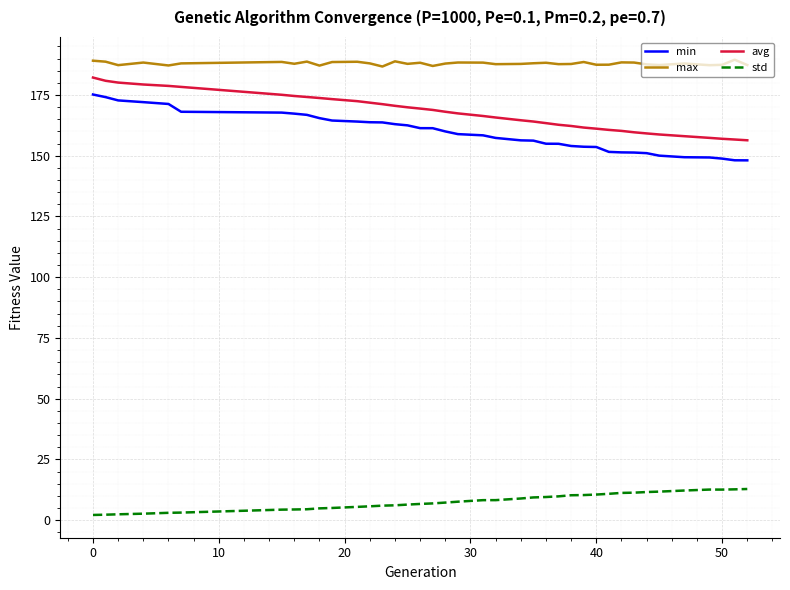

What is the difference between the maximum and minimum values in the std series?

10.7